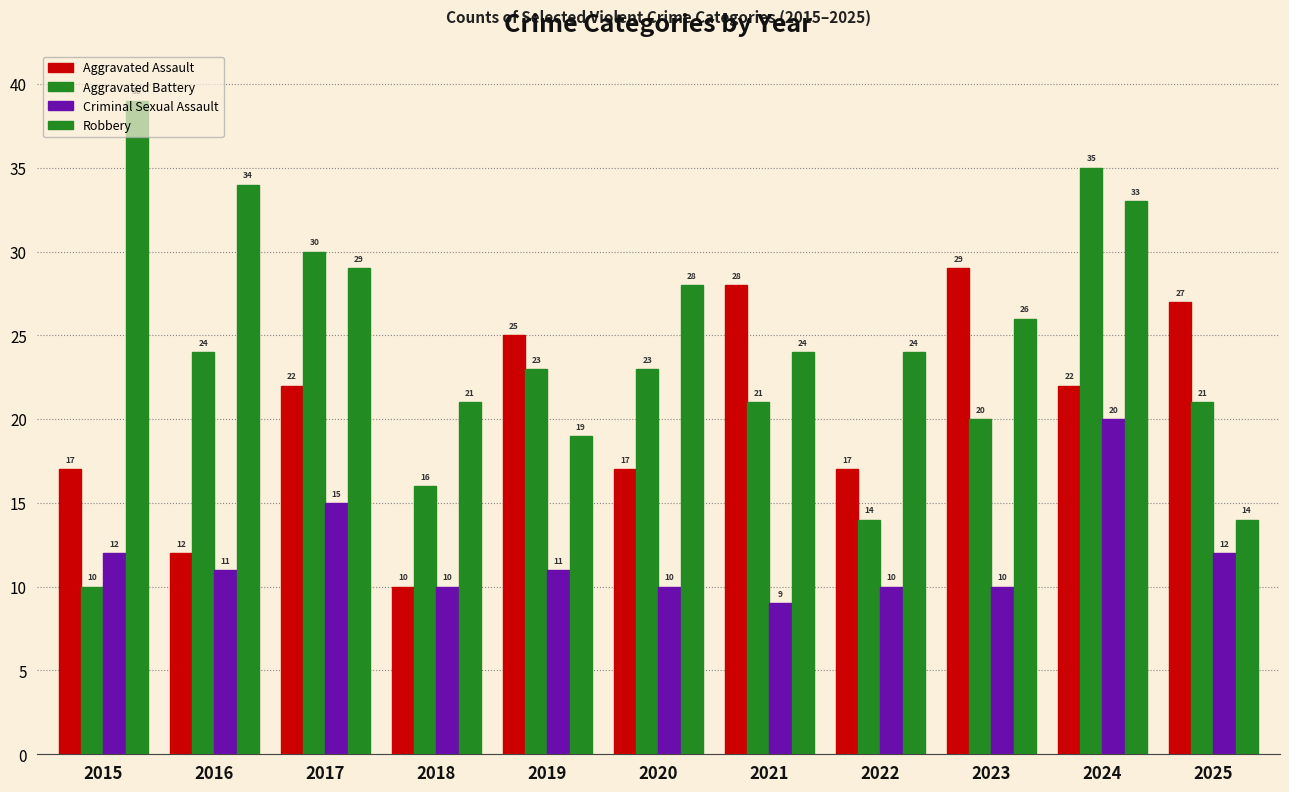

Between 2019 and 2022, which is larger?

2019